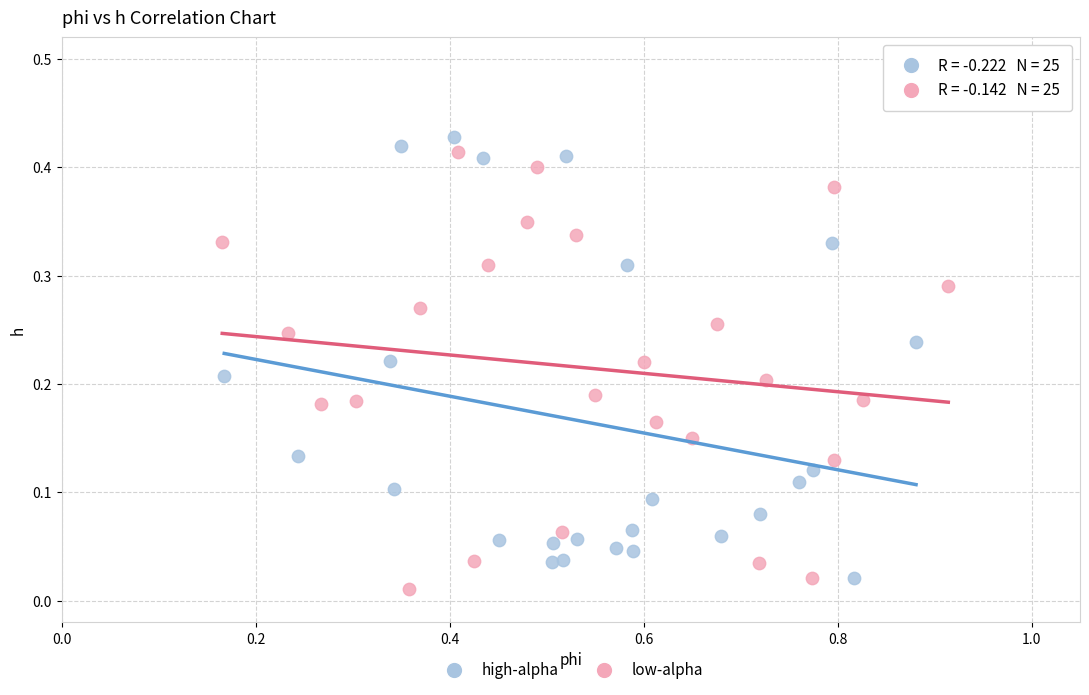

What are all the series names shown in the legend?

high-alpha, low-alpha